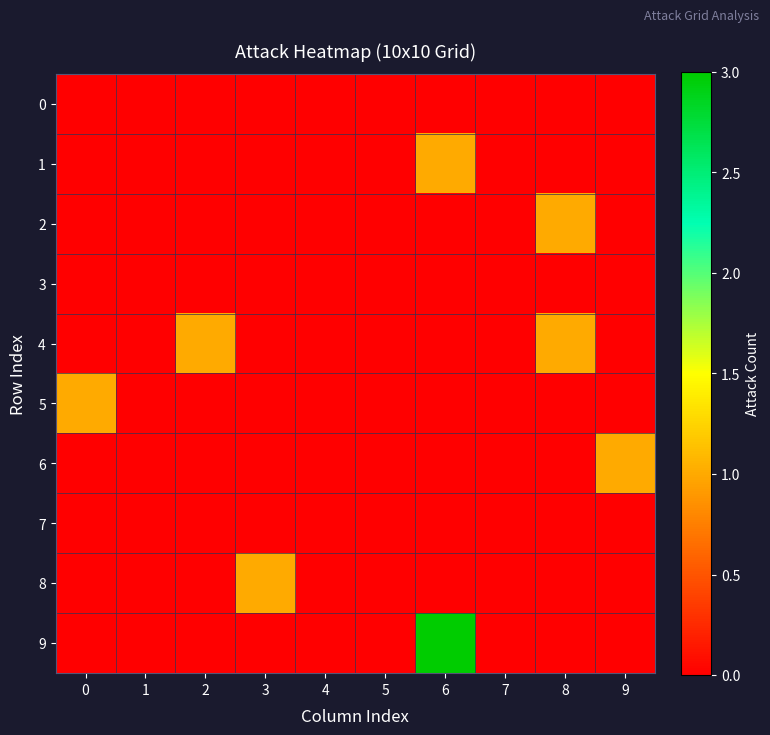

How many series are shown in this chart?

10